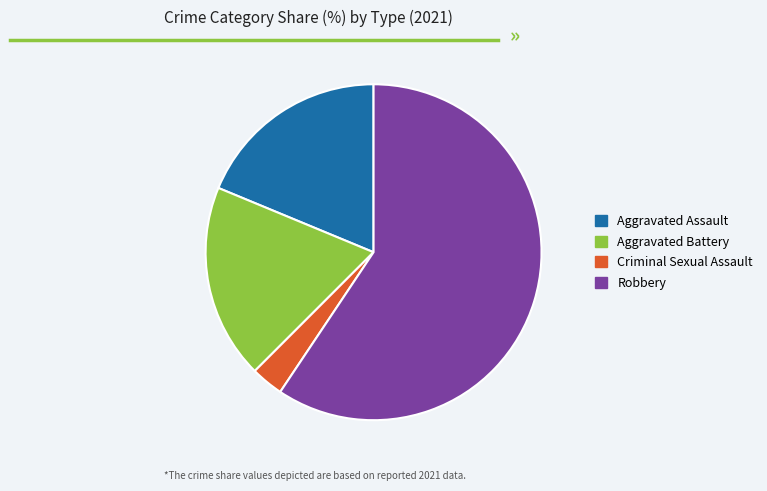

Which category has the smallest portion of the pie?

Criminal Sexual Assault